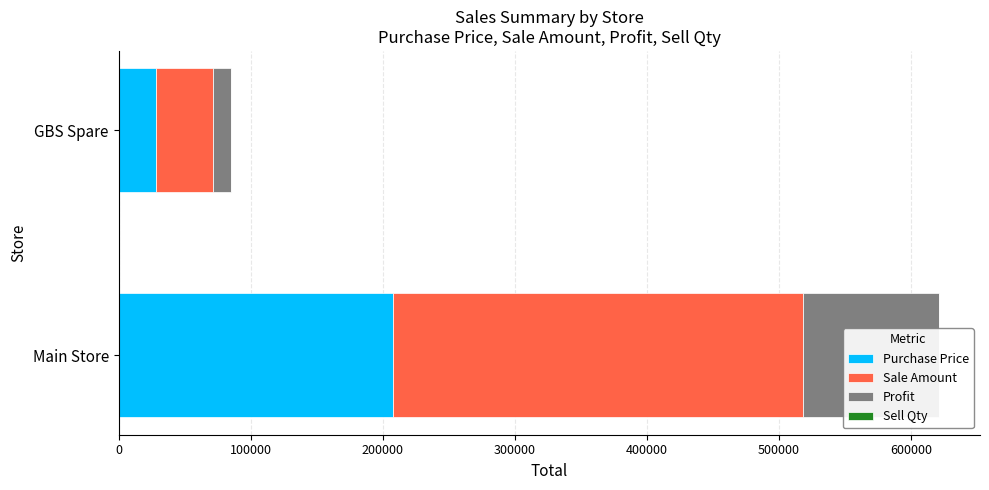

What is the difference between the Profit values at Main Store and GBS Spare?

88702